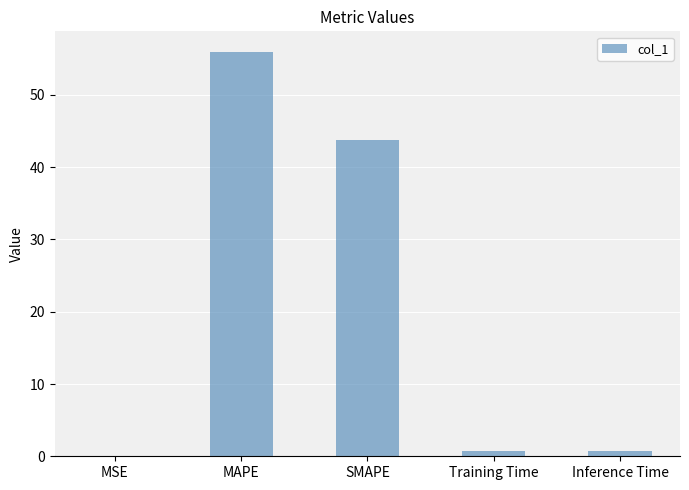

Is it true that the value at SMAPE is 43.8?

True